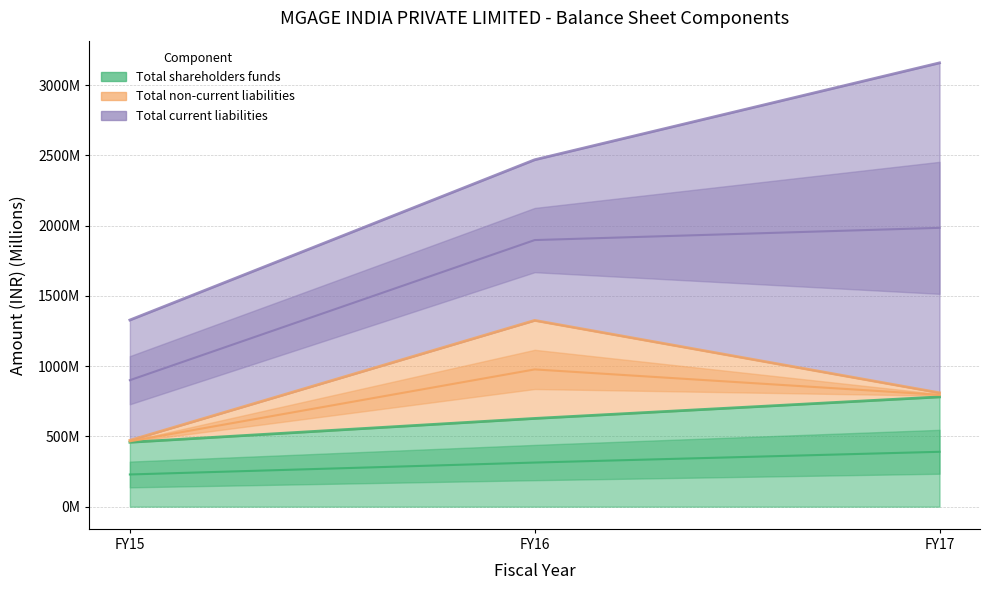

What is the sum of the Total non-current liabilities values at FY16 and FY15?

711548739